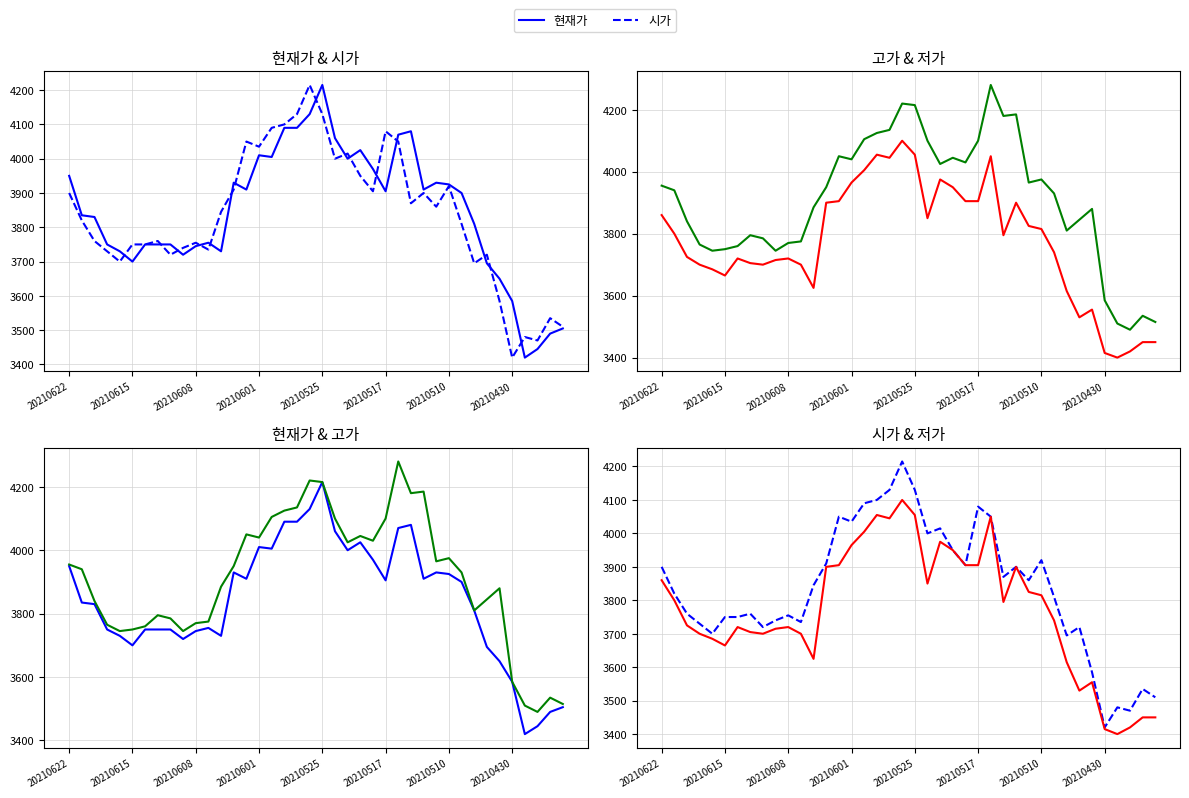

What is the minimum value shown in the chart?

3400